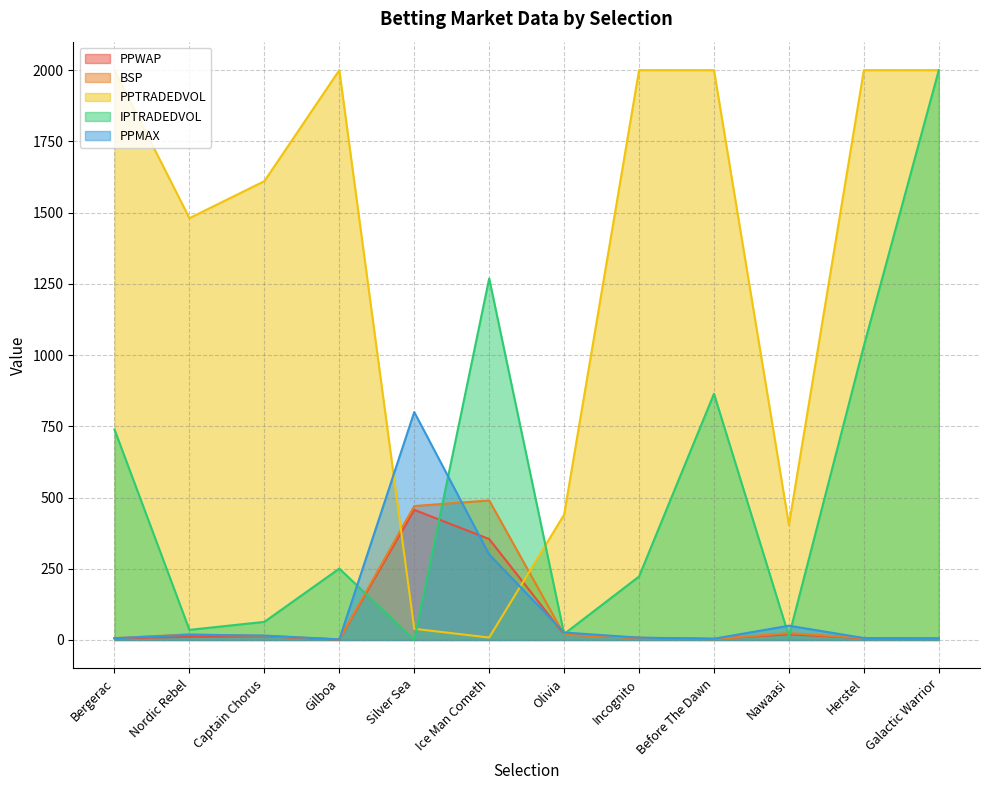

Which series ends up on top after the final intersection of PPMAX and IPTRADEDVOL?

IPTRADEDVOL